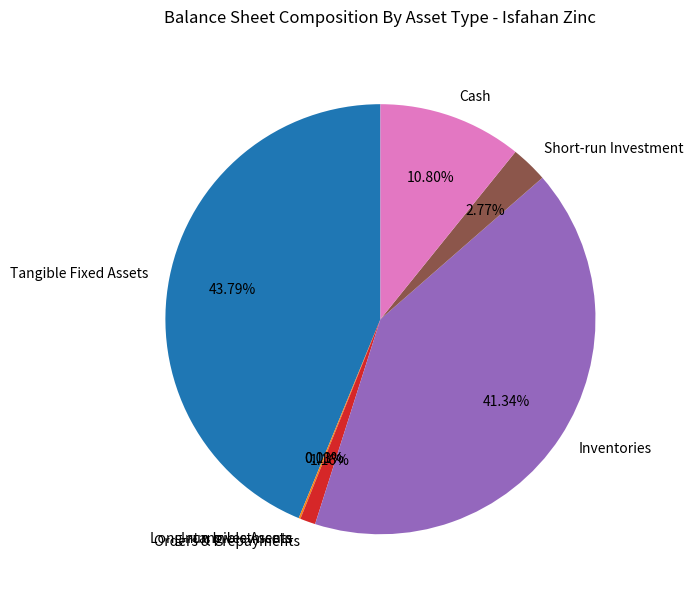

Which slice is the largest?

Tangible Fixed Assets